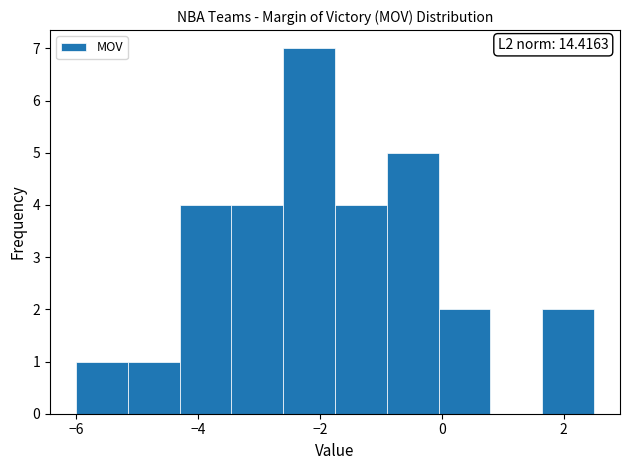

Which range on the x-axis has the tallest bar?

-2.60 to -1.75